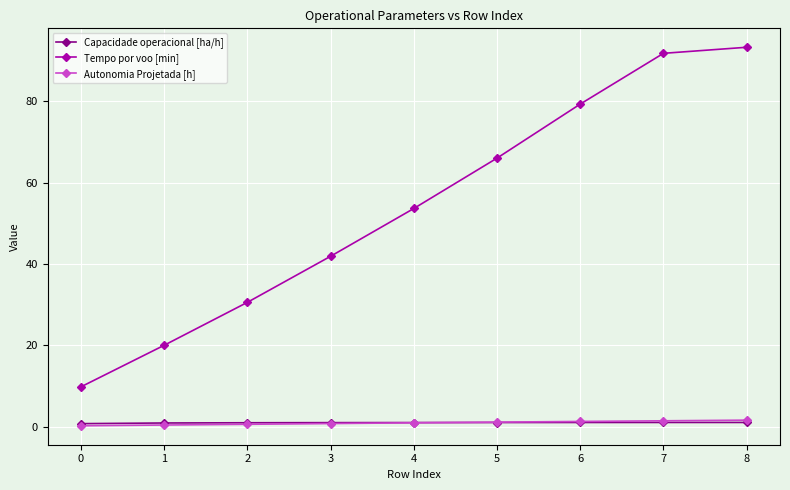

Is this an area chart (filled region under the line)?

No